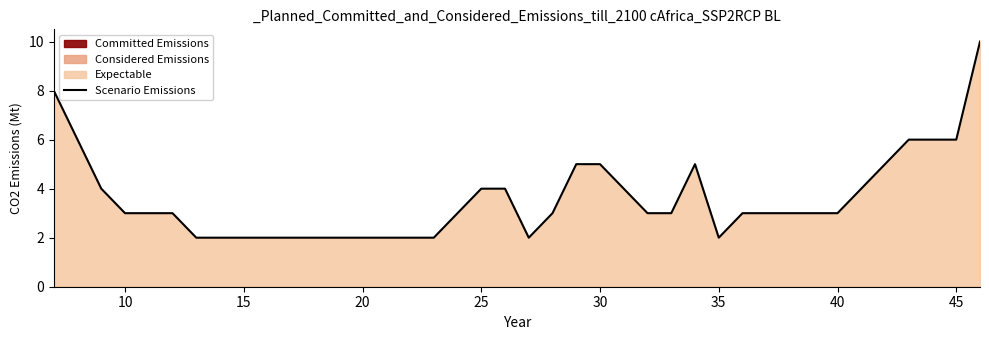

True or false: Scenario Emissions has a value of 2 at 45.

False